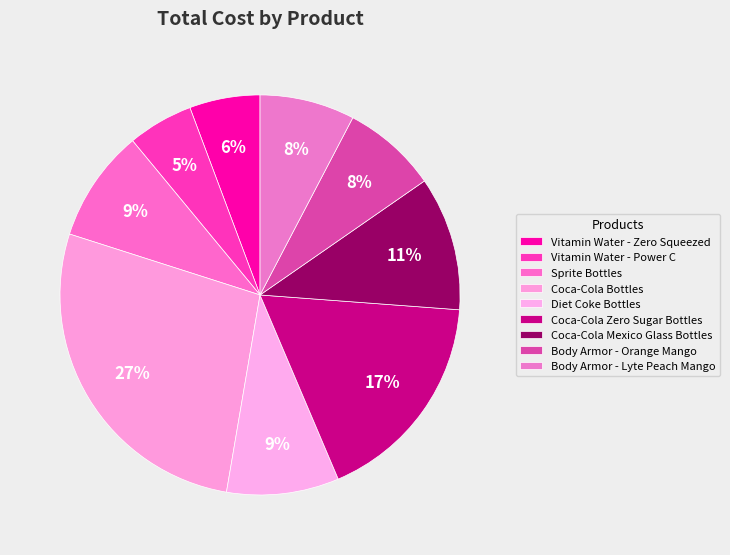

Is Coca-Cola Mexico Glass Bottles the majority of the pie?

No